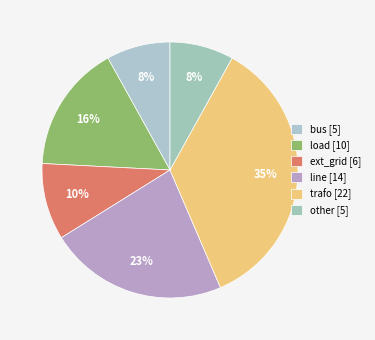

How many slices are in this pie chart?

6